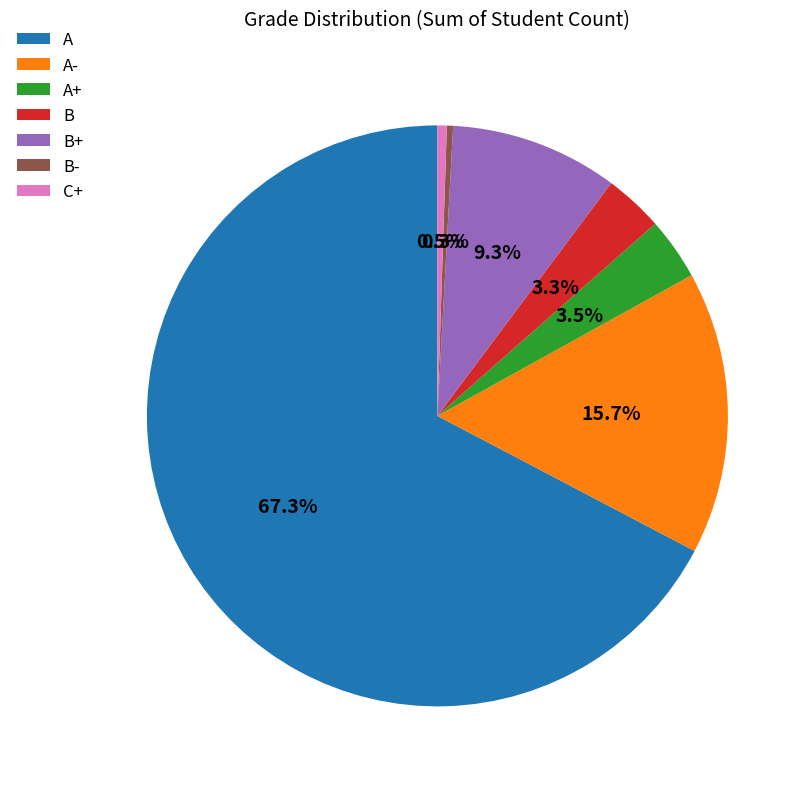

Is the sum of A+ and B greater than half?

No